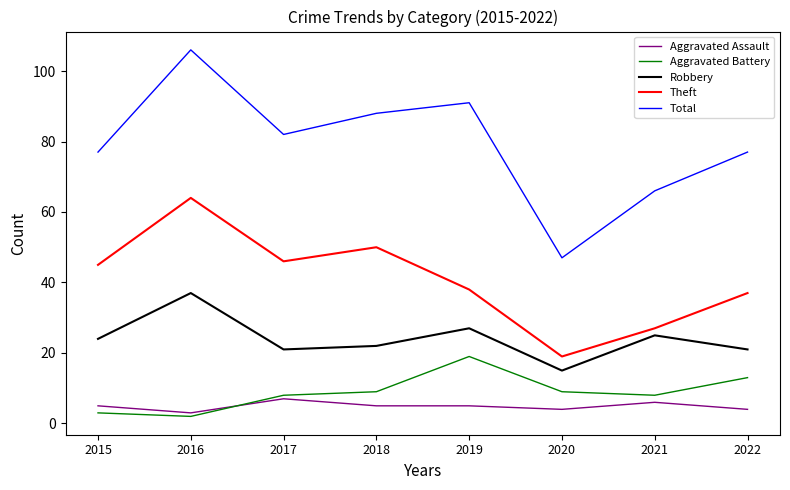

Between 2016 and 2022, which series saw the biggest shift?

Total